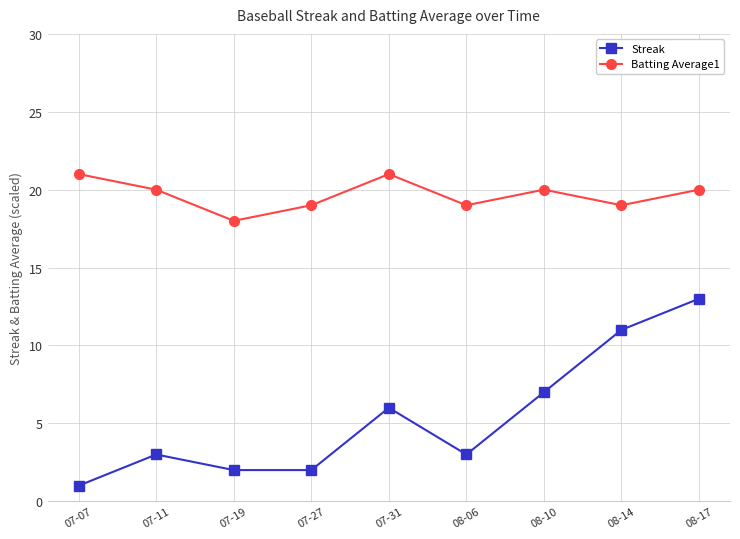

True or false: Streak and Batting Average1 intersect in this chart.

False